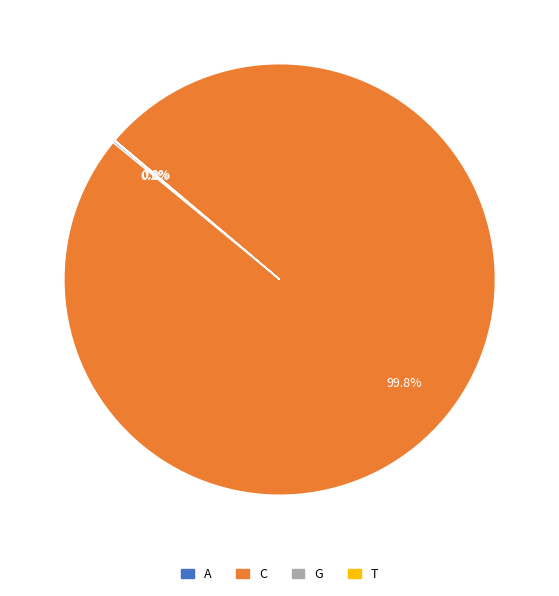

Is C the majority of the pie?

Yes